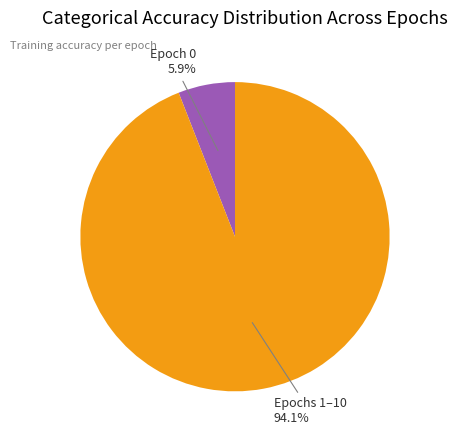

Does Epoch 0 account for over 50% of the chart?

No